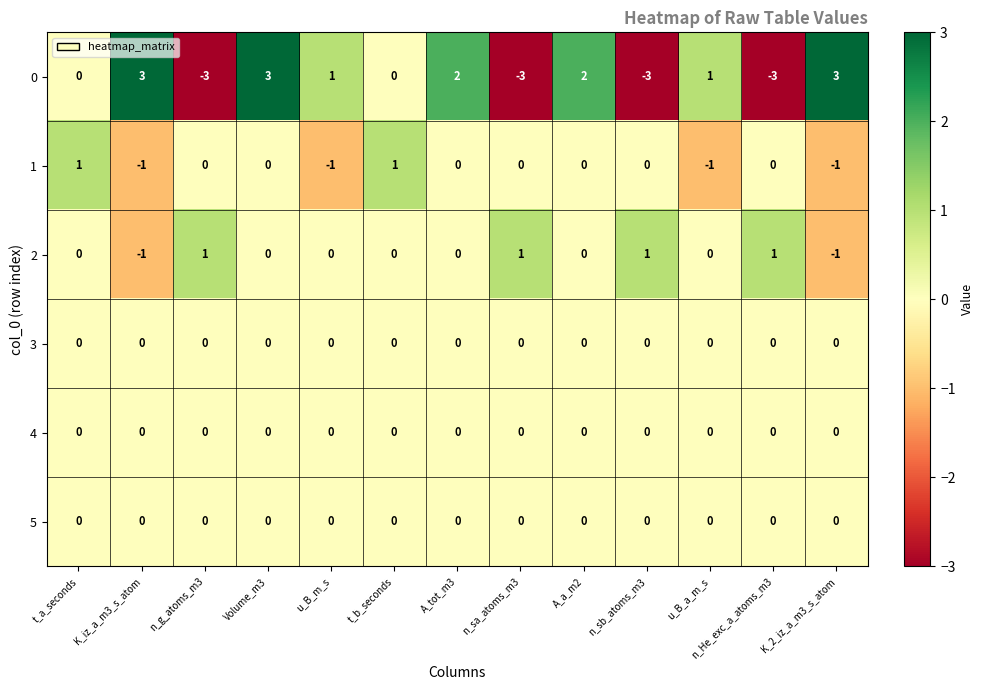

What is the difference between the highest and lowest values at Volume_m3?

3